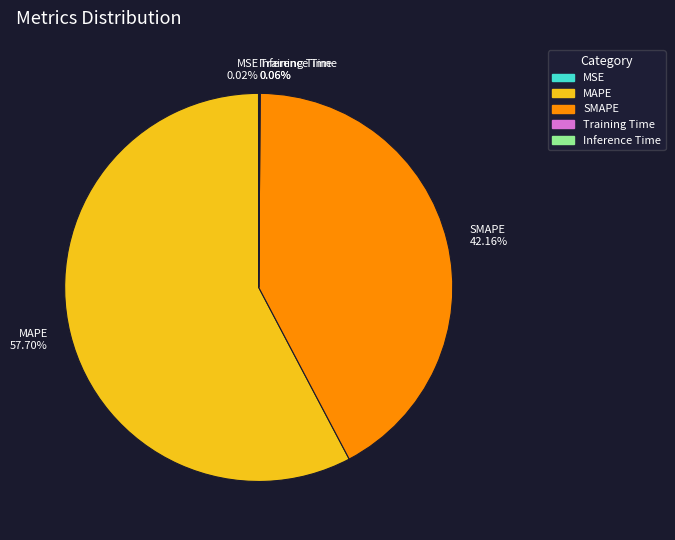

Between MAPE and SMAPE, which is larger?

MAPE